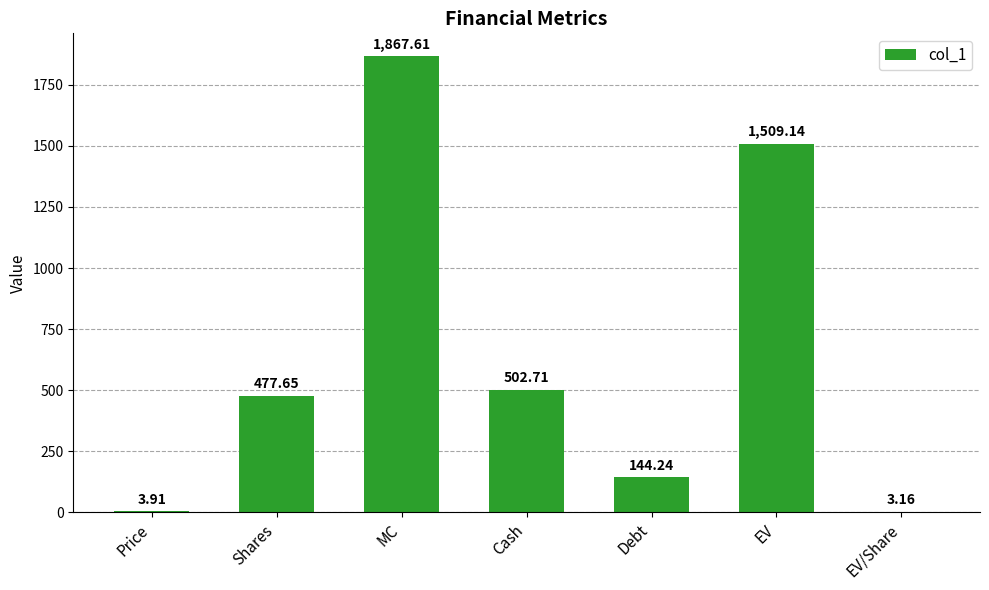

What is the change in value from Shares to MC?

+1390.0